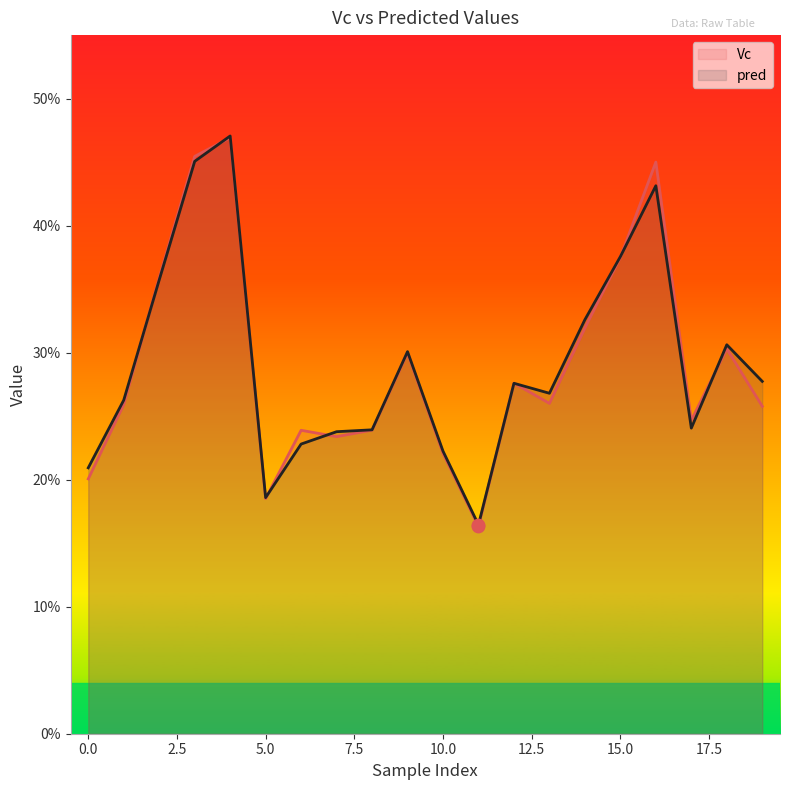

What are all the series names shown in the legend?

Vc, pred